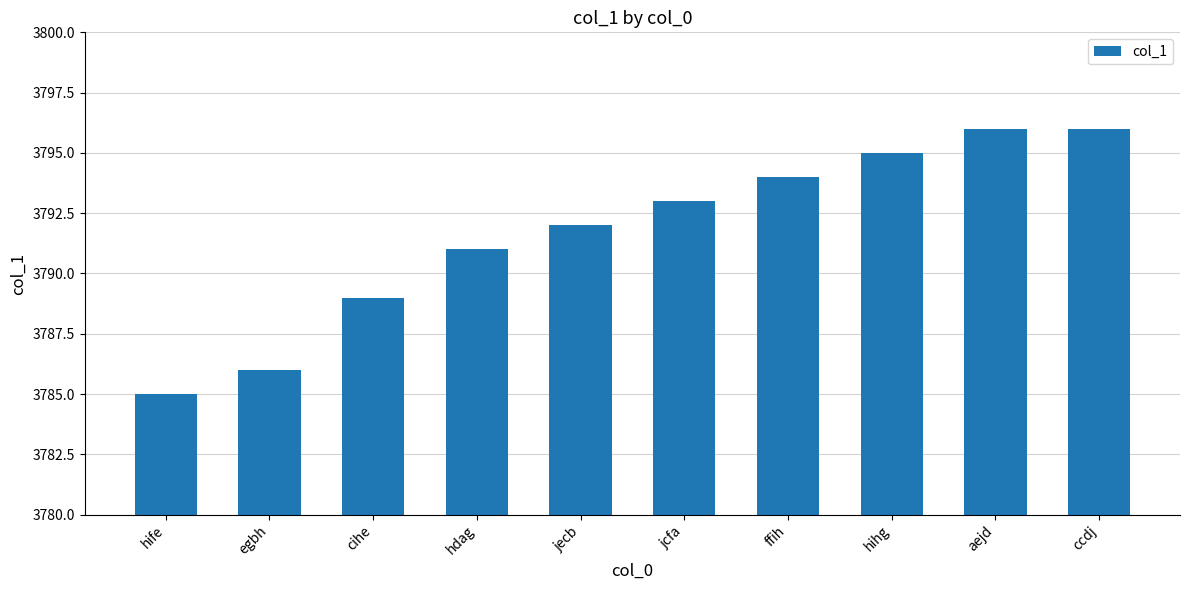

How many distinct data groups are displayed?

1